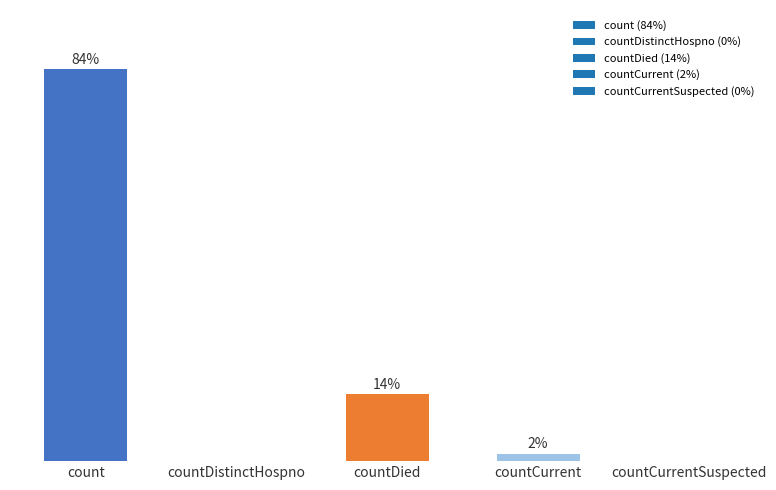

Are the bars horizontal?

No